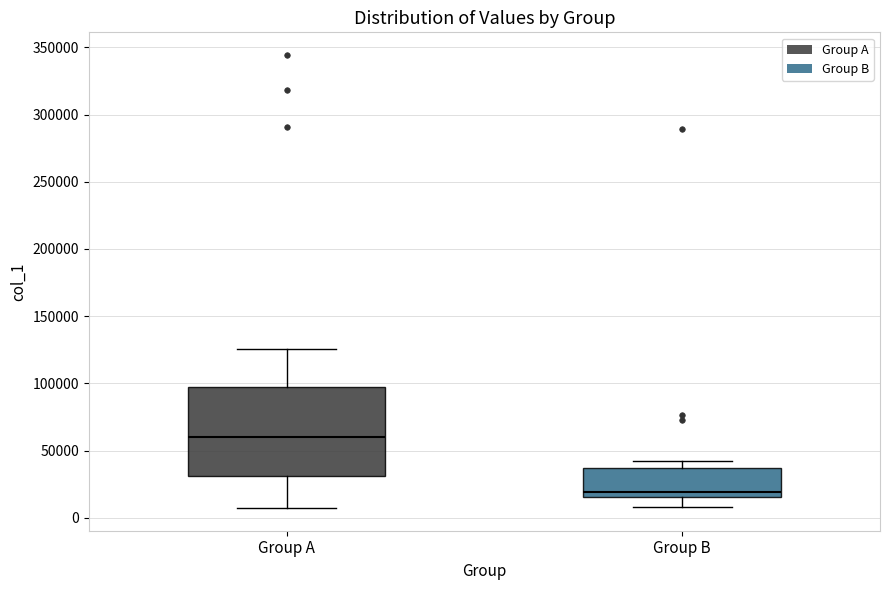

Where does the lower whisker of the box for Group A end on the y-axis? The values are not printed on the chart, so give them approximately, as read against the axis.

5000